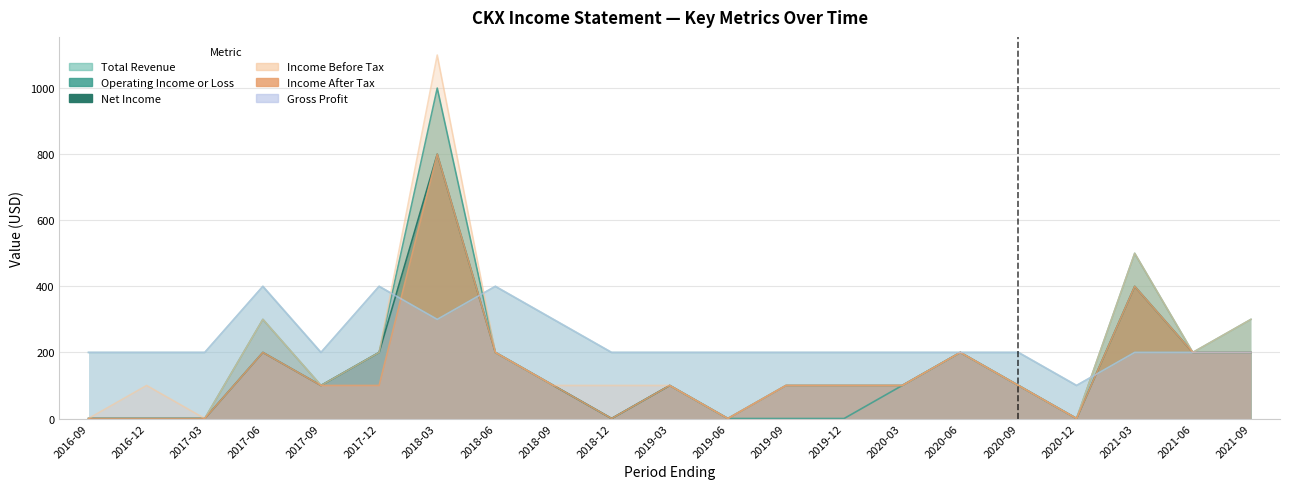

What is the difference between the maximum and minimum values in the Income Before Tax series?

1100